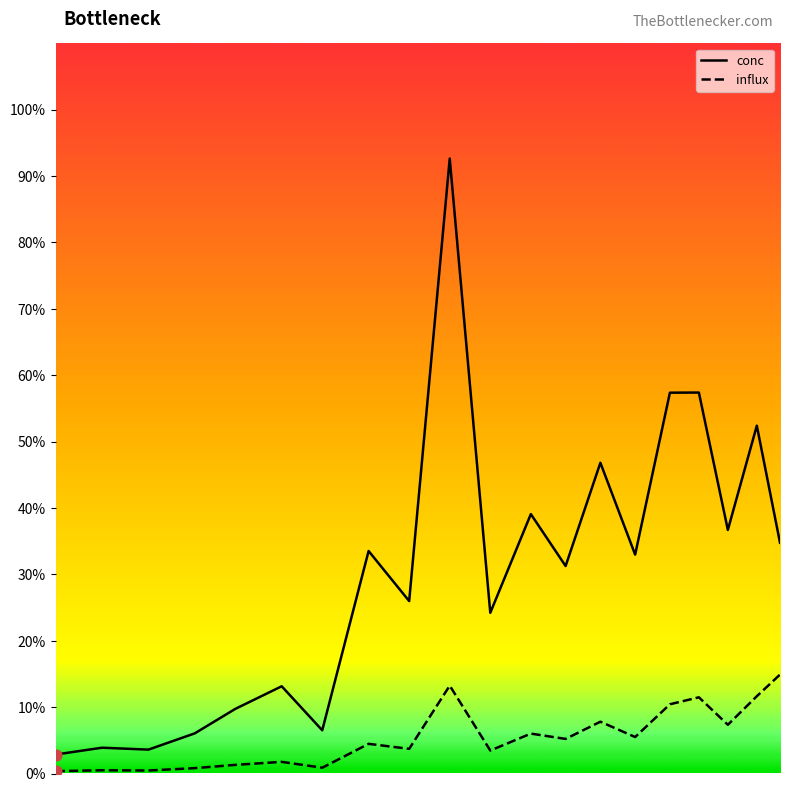

Which series has the largest total across all categories?

conc